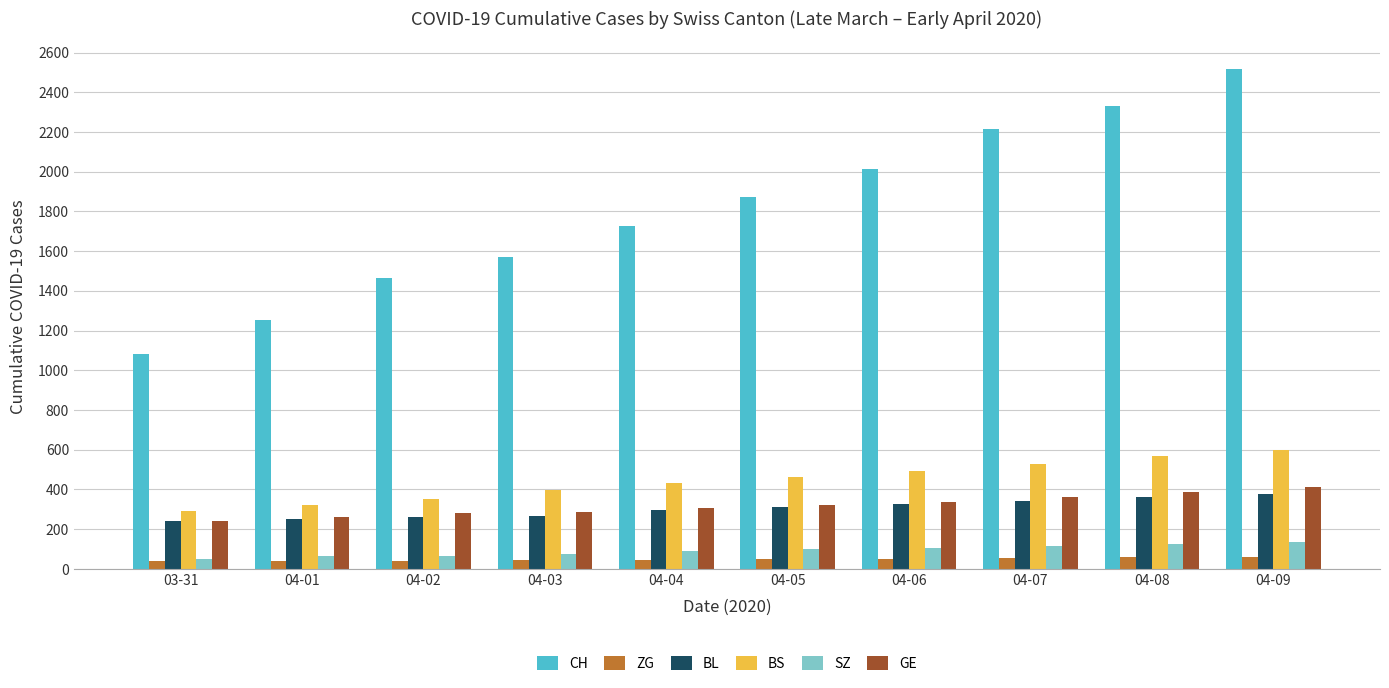

Which series has the widest spread of values?

CH